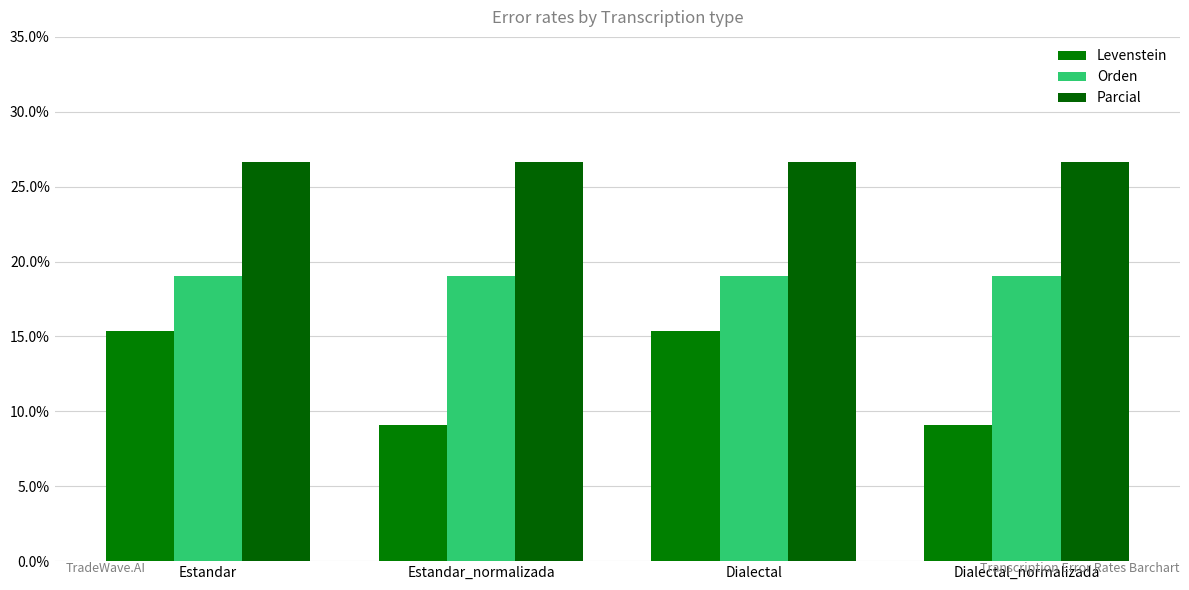

What is the label of the 2nd bar from the left?

Estandar_normalizada